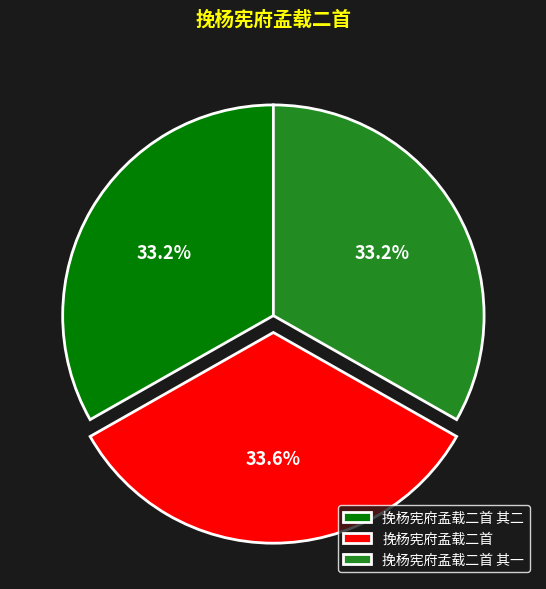

Is 挽杨宪府孟载二首 the majority of the pie?

No